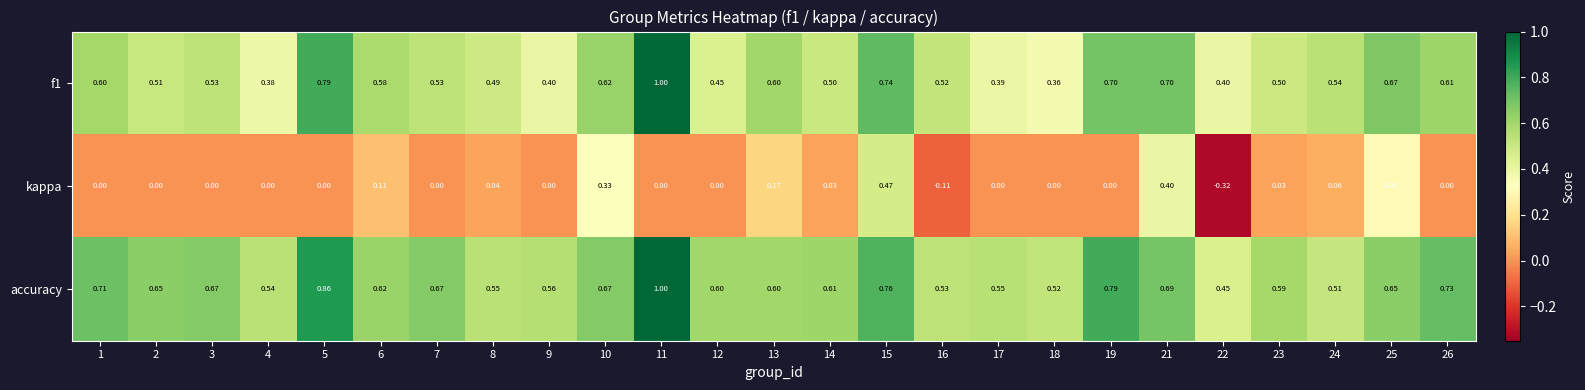

Which series has the widest spread of values?

kappa